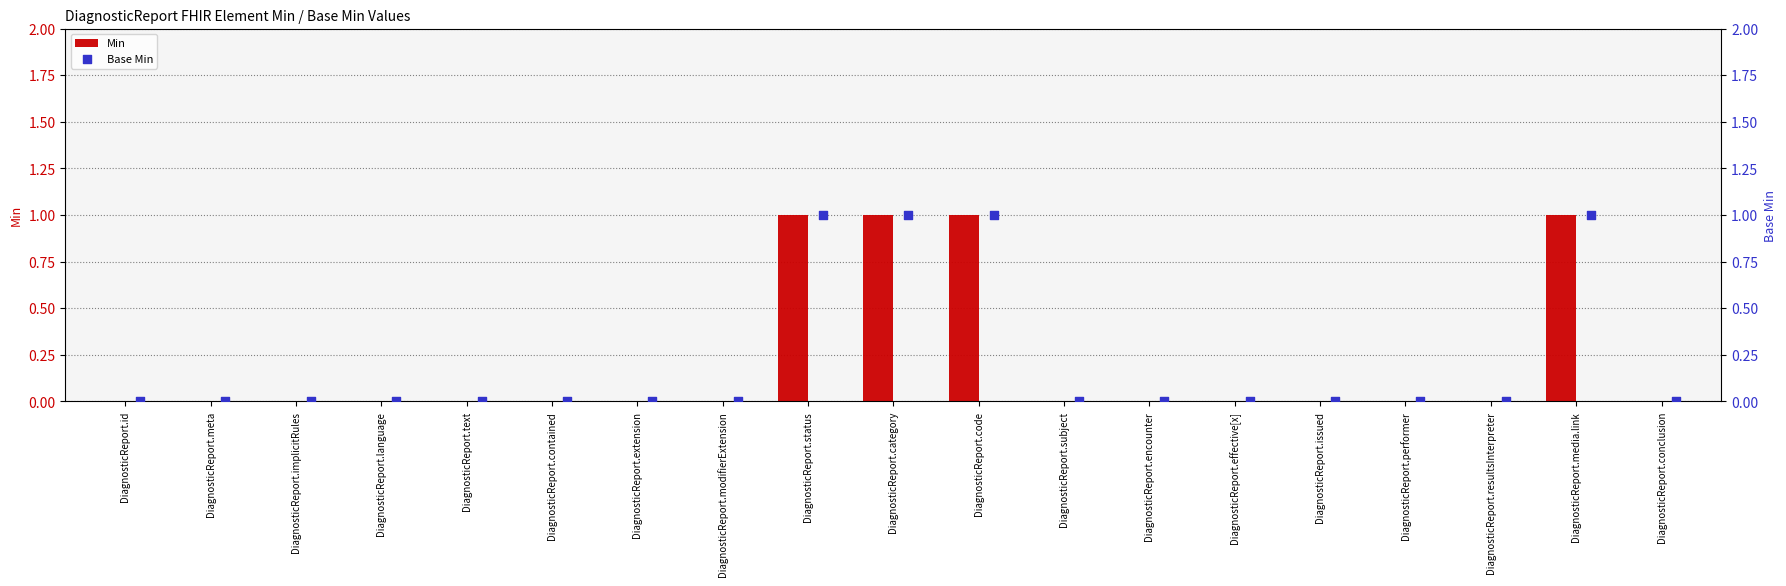

Which series contains the lowest Y value?

Min